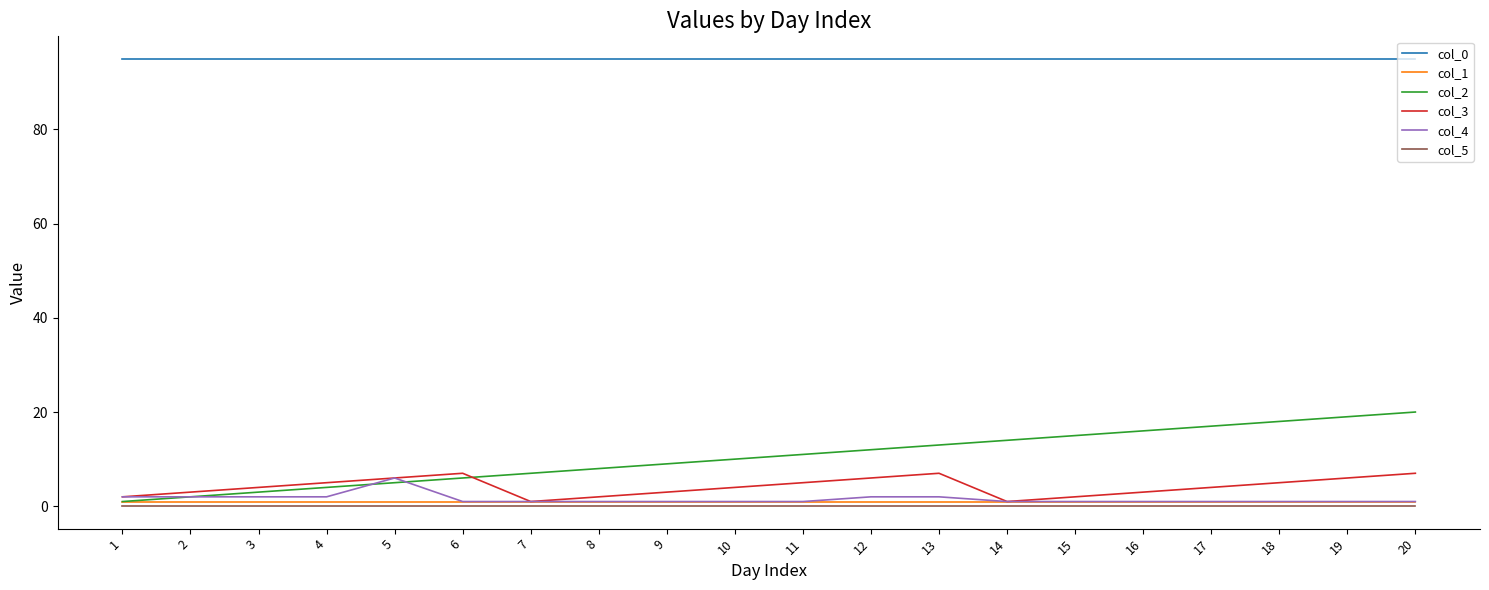

The col_0 series shows 95 at 5. True or false?

True